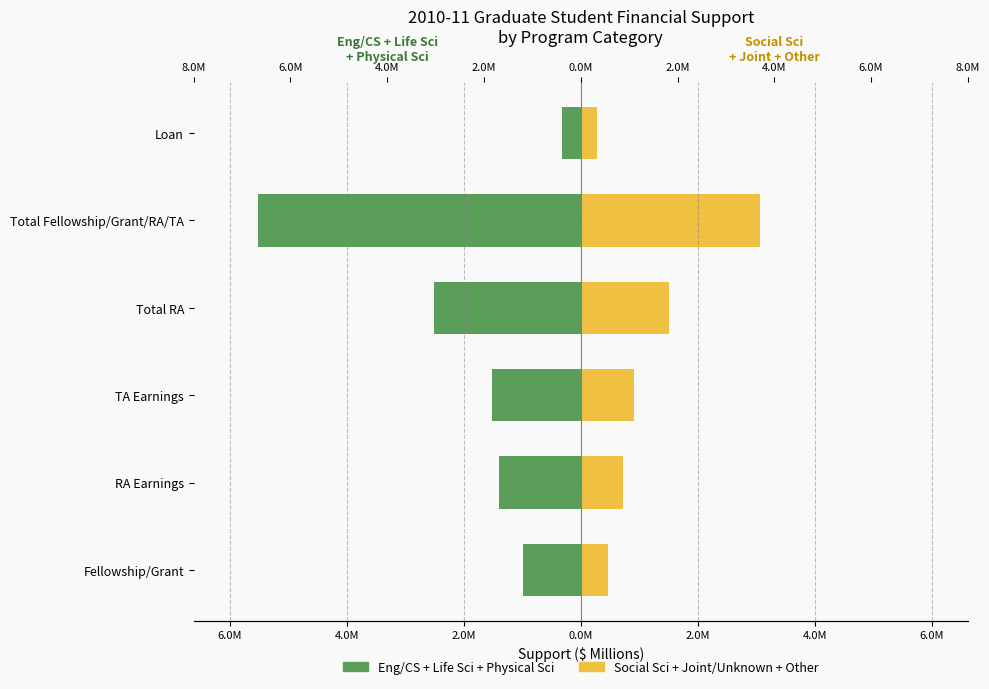

Is it true that Social Sci + Joint/Unknown + Other equals 0.3 at Loan?

True